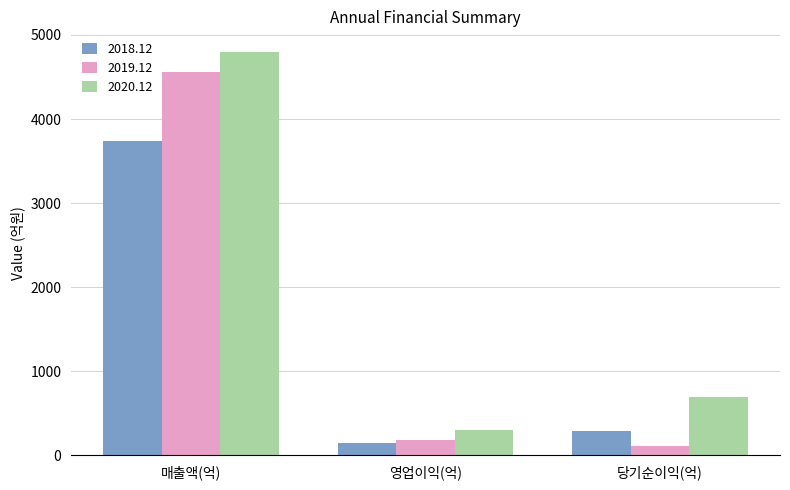

Which series has the largest range (max minus min)?

2020.12